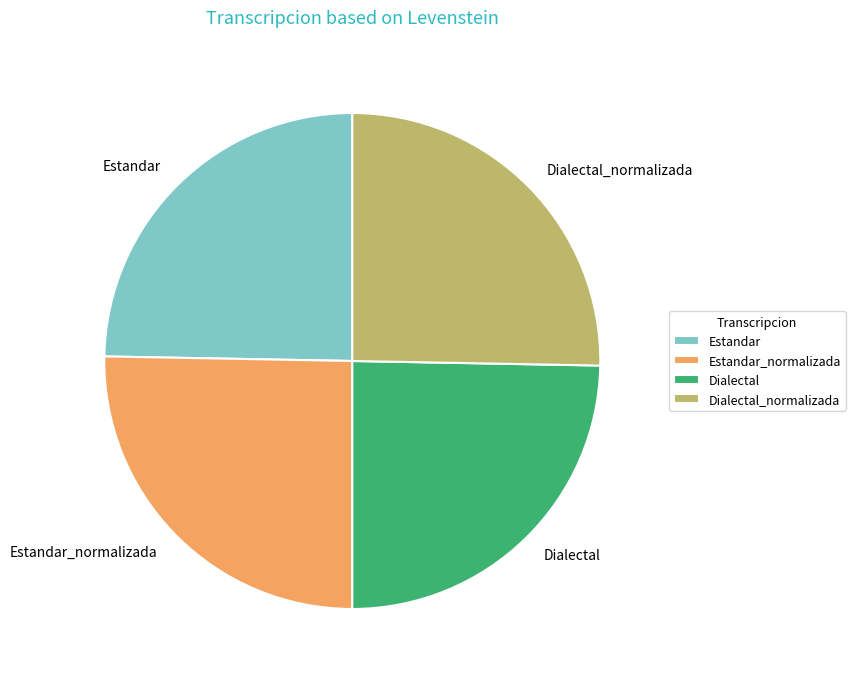

The Dialectal_normalizada slice represents 20% of the pie. True or false?

False